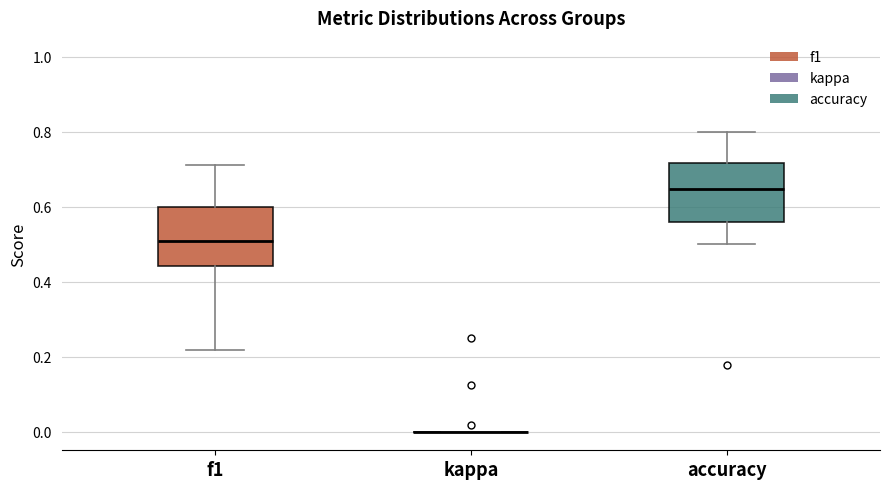

Where does the median line of the box for accuracy sit on the y-axis? The values are not printed on the chart, so give them approximately, as read against the axis.

0.64